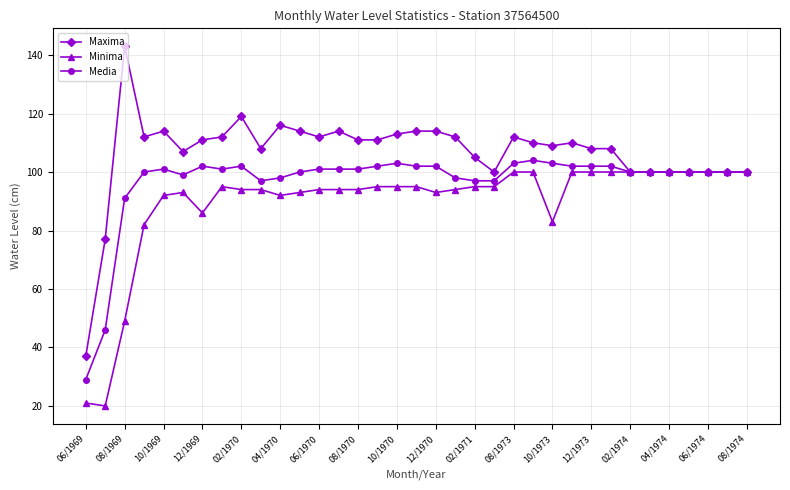

What is the average value of the Maxima series?

107